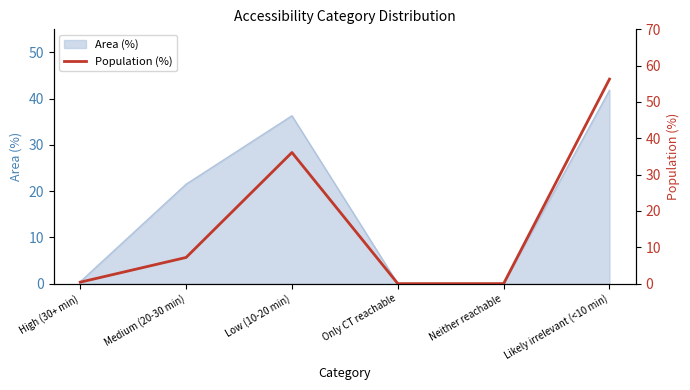

At which category does the chart reach its peak across all series?

Likely irrelevant (<10 min)